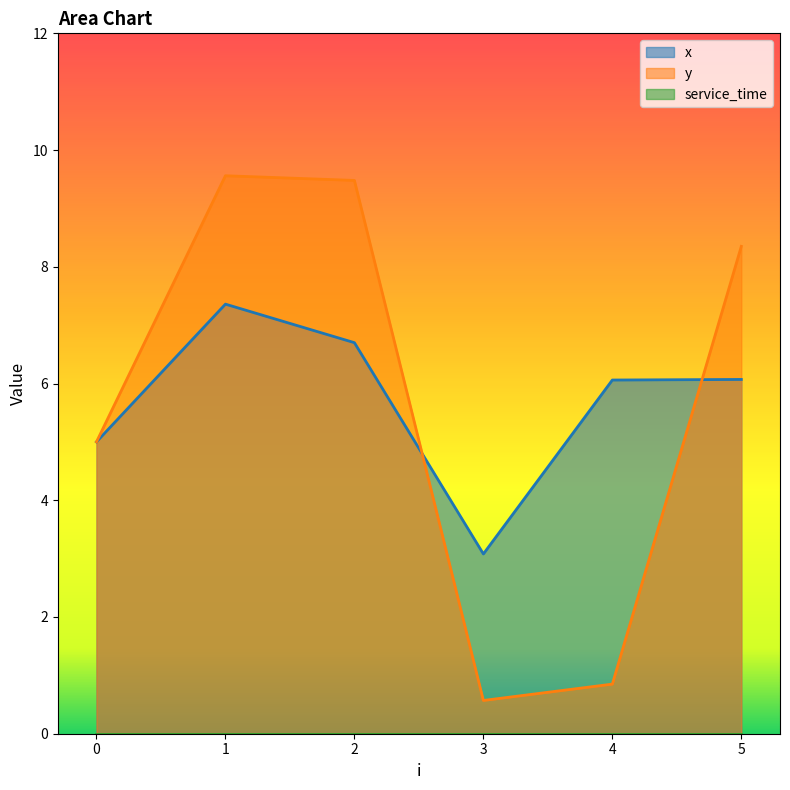

List the series in order of their overall mean, highest first.

x, y